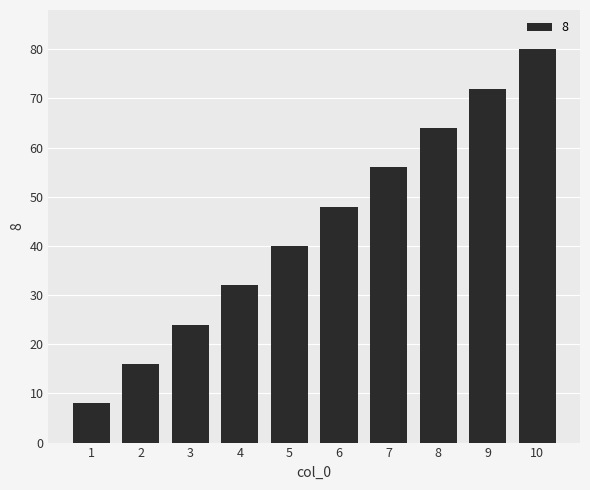

True or false: the data shows 24 at 2.

False